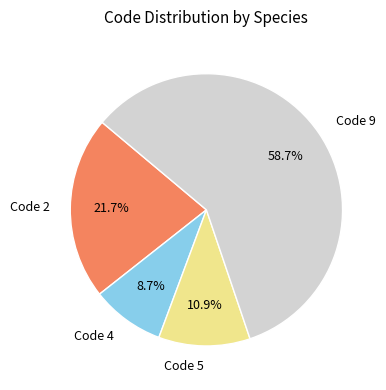

Which slice is the largest?

Code 9